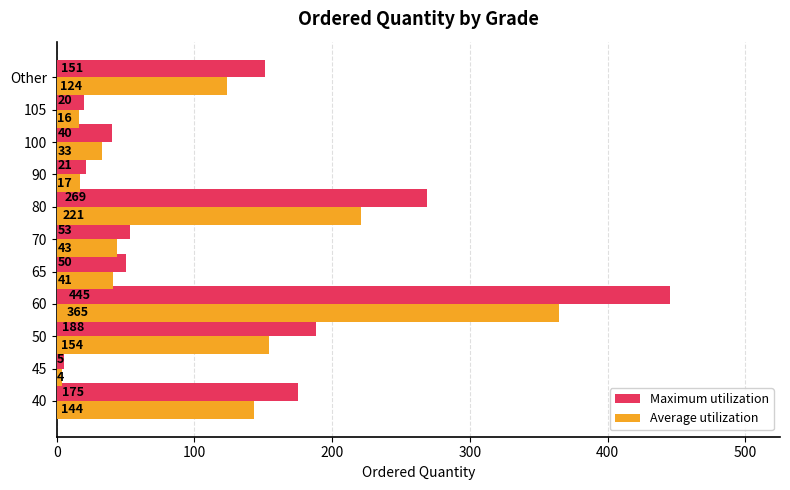

What are all the series names shown in the legend?

Maximum utilization, Average utilization